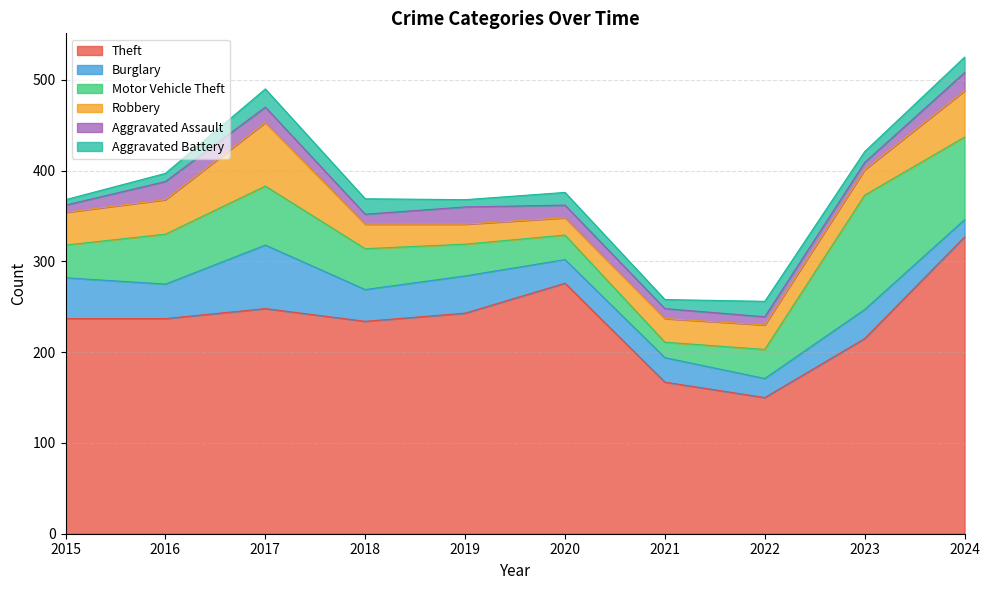

Reading left to right, what are all the values shown in this chart?

Theft: 237	237	248	234	243	276	167	150	215	327
Burglary: 45	38	70	35	41	26	27	21	32	19
Motor Vehicle Theft: 36	55	65	45	35	27	17	32	126	91
Robbery: 36	38	70	27	22	19	26	27	28	51
Aggravated Assault: 8	20	17	11	19	14	11	9	8	20
Aggravated Battery: 6	9	20	17	8	14	10	17	12	17